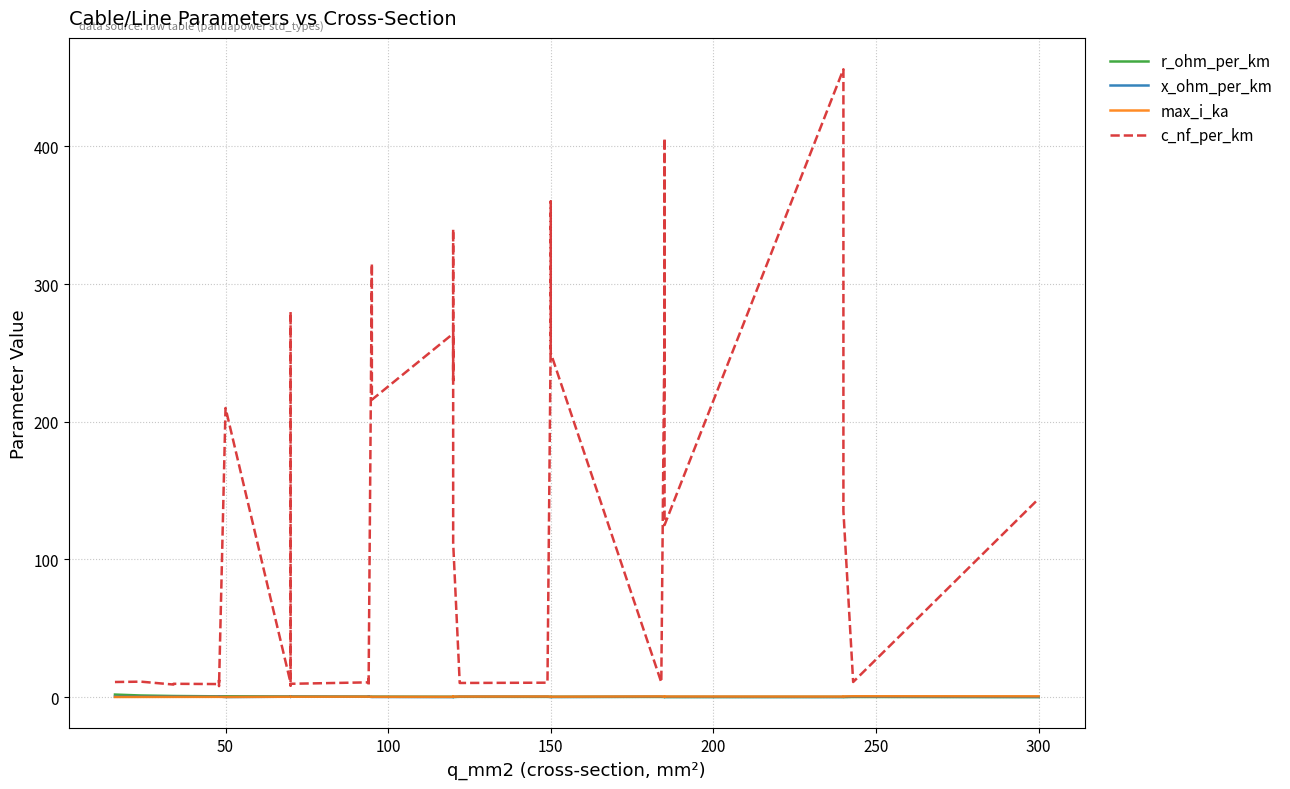

Reading left to right, list all the values displayed in this chart.

r_ohm_per_km: 1.9	1.2	0.8	0.8	0.6	0.6	0.6	0.6	0.6	0.4	0.4	0.4	0.4	0.4	0.3	0.3	0.3	0.3	0.3	0.3	0.2	0.3	0.3	0.2	0.2	0.2	0.2	0.2	0.2	0.2	0.2	0.2	0.2	0.2	0.1	0.1	0.1	0.1	0.1	0.1
x_ohm_per_km: 0.3	0.3	0.4	0.4	0.4	0.3	0.3	0.5	0.1	0.3	0.1	0.1	0.5	0.4	0.3	0.3	0.4	0.3	0.1	0.1	0.1	0.1	0.1	0.2	0.3	0.3	0.3	0.3	0.1	0.1	0.1	0.3	0.1	0.1	0.2	0.1	0.1	0.1	0.3	0.1
max_i_ka: 0.1	0.1	0.2	0.2	0.2	0.2	0.2	0.2	0.1	0.3	0.2	0.2	0.3	0.3	0.3	0.3	0.3	0.3	0.2	0.3	0.2	0.3	0.3	0.4	0.4	0.4	0.5	0.5	0.3	0.3	0.3	0.5	0.4	0.4	0.5	0.4	0.4	0.5	0.6	0.6
c_nf_per_km: 11.0	11.2	9.2	9.7	9.5	12.2	10.1	8.0	210.0	10.4	280.0	190.0	8.4	9.7	10.8	13.2	8.7	10.0	315.0	216.0	264.0	230.0	340.0	112.0	11.1	10.3	10.5	11.2	261.0	360.0	250.0	10.8	273.0	406.0	125.0	456.0	304.0	135.0	11.0	144.0